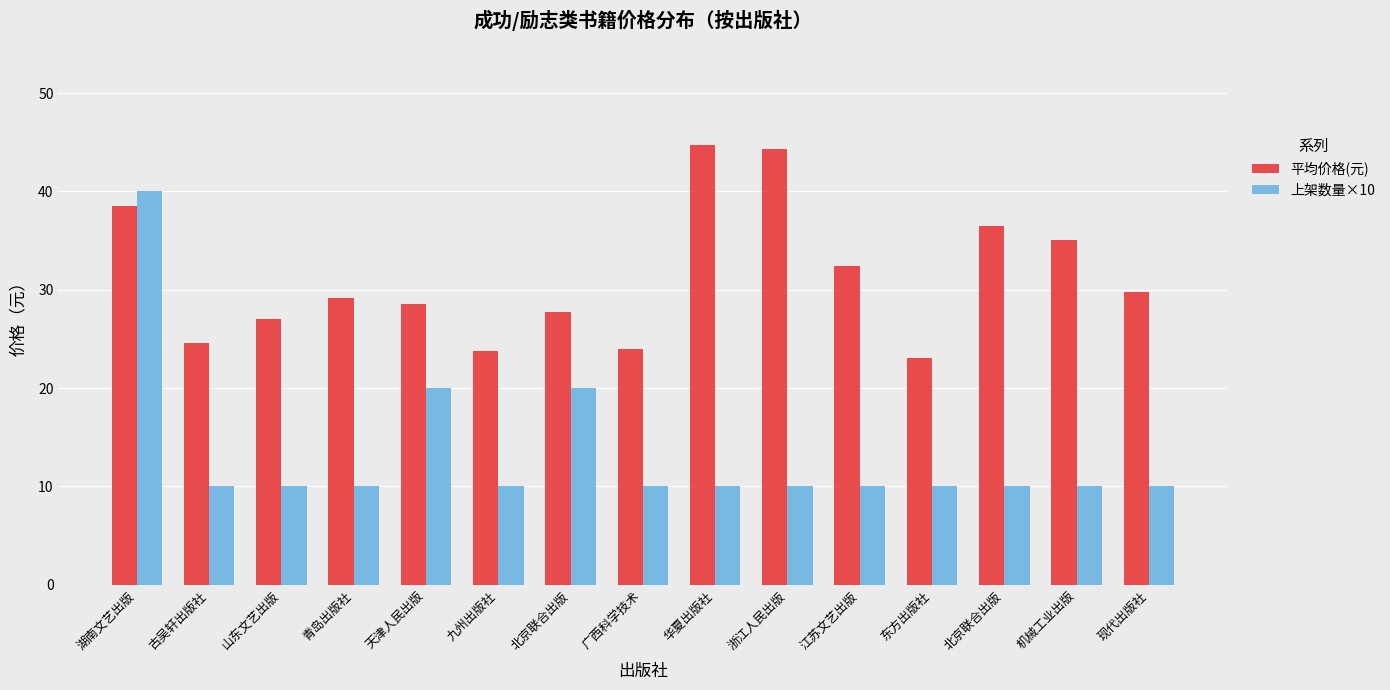

Rank the series by their average value, from lowest to highest.

上架数量×10, 平均价格(元)